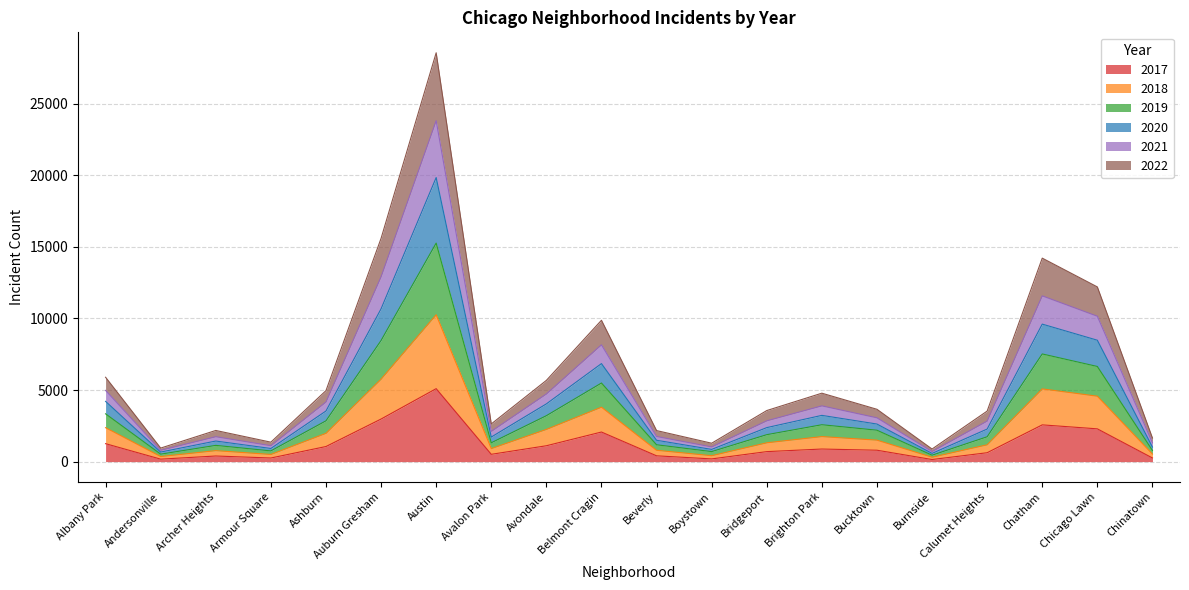

What position from the right is Belmont Cragin?

11